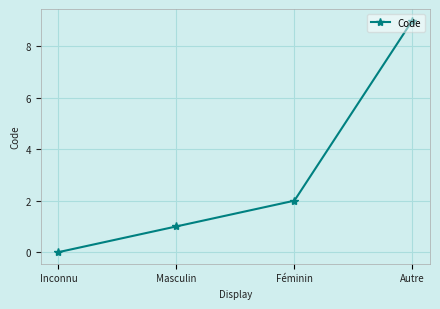

Where is the data nearest to the value 4?

Féminin